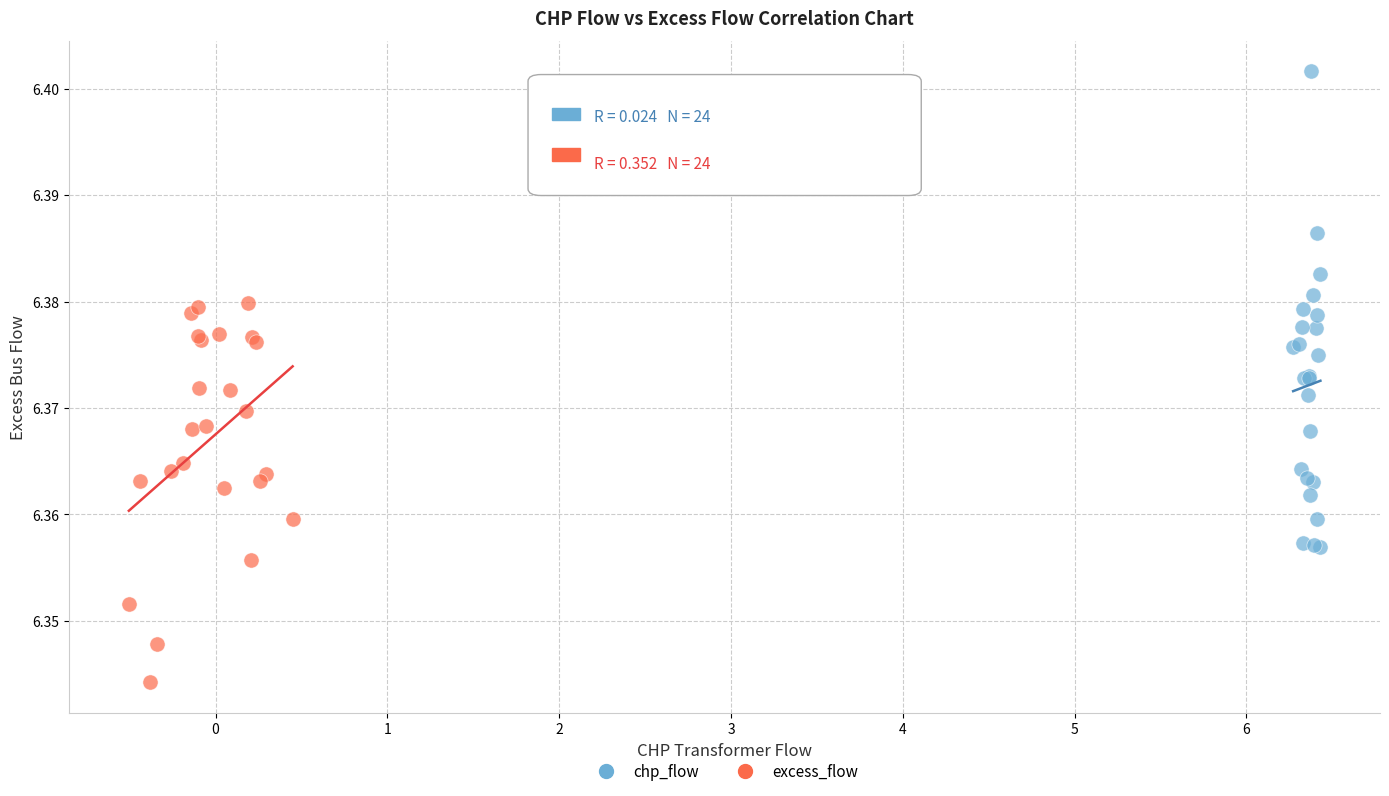

Which series has the widest spread of Y values?

chp_flow